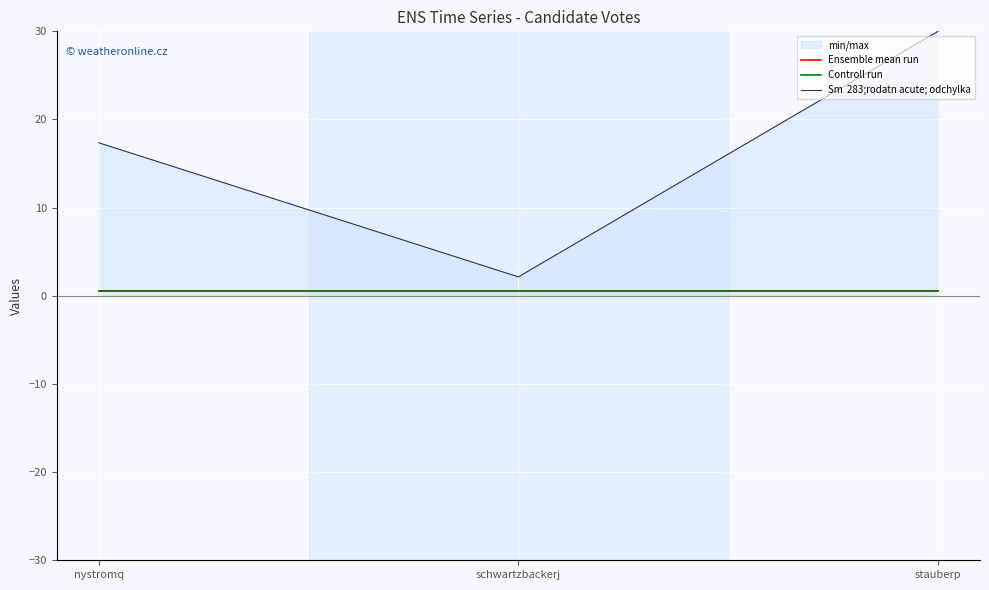

Is the value of Controll run at nystromq greater than the value of Ensemble mean run at nystromq?

No